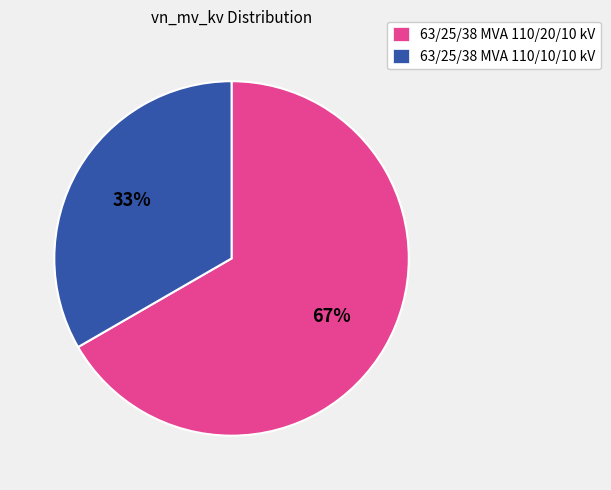

To the nearest percent, what percentage of the pie is 63/25/38 MVA 110/20/10 kV?

67%